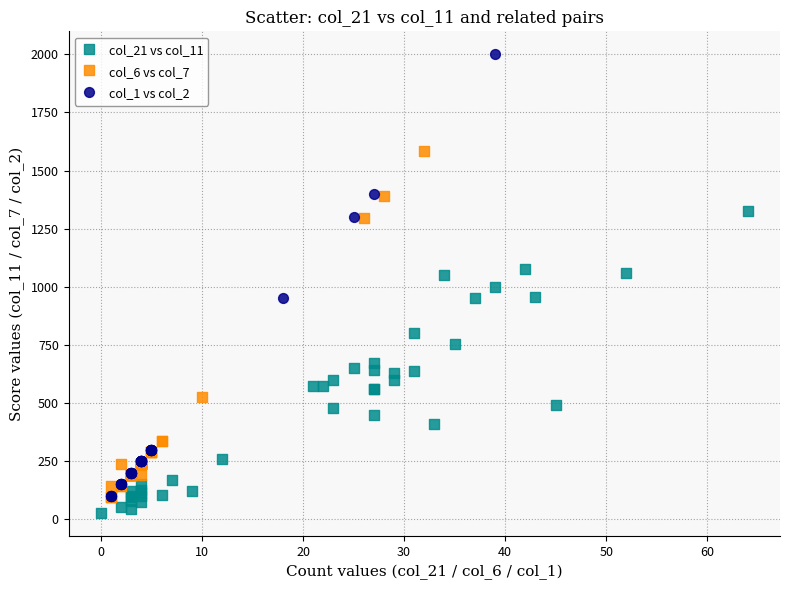

Which series contains the highest Y value?

col_1 vs col_2